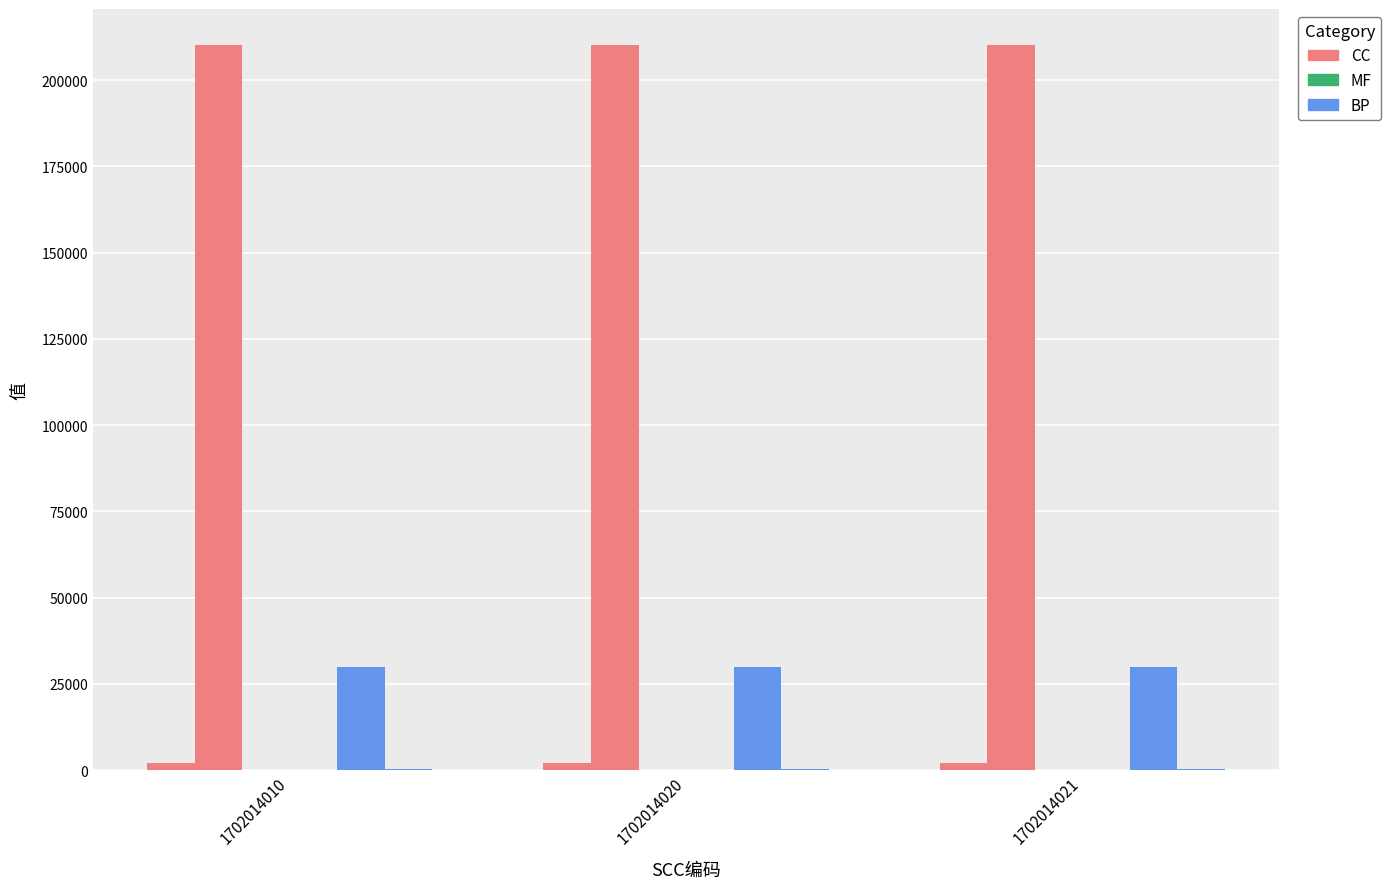

How many series are shown in this chart?

6